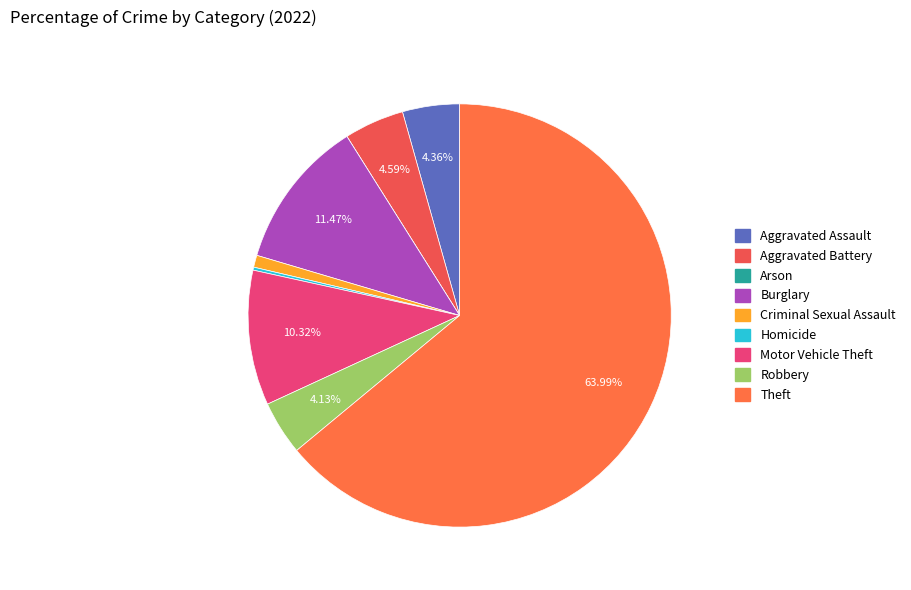

To the nearest percent, what portion does Motor Vehicle Theft represent?

10%